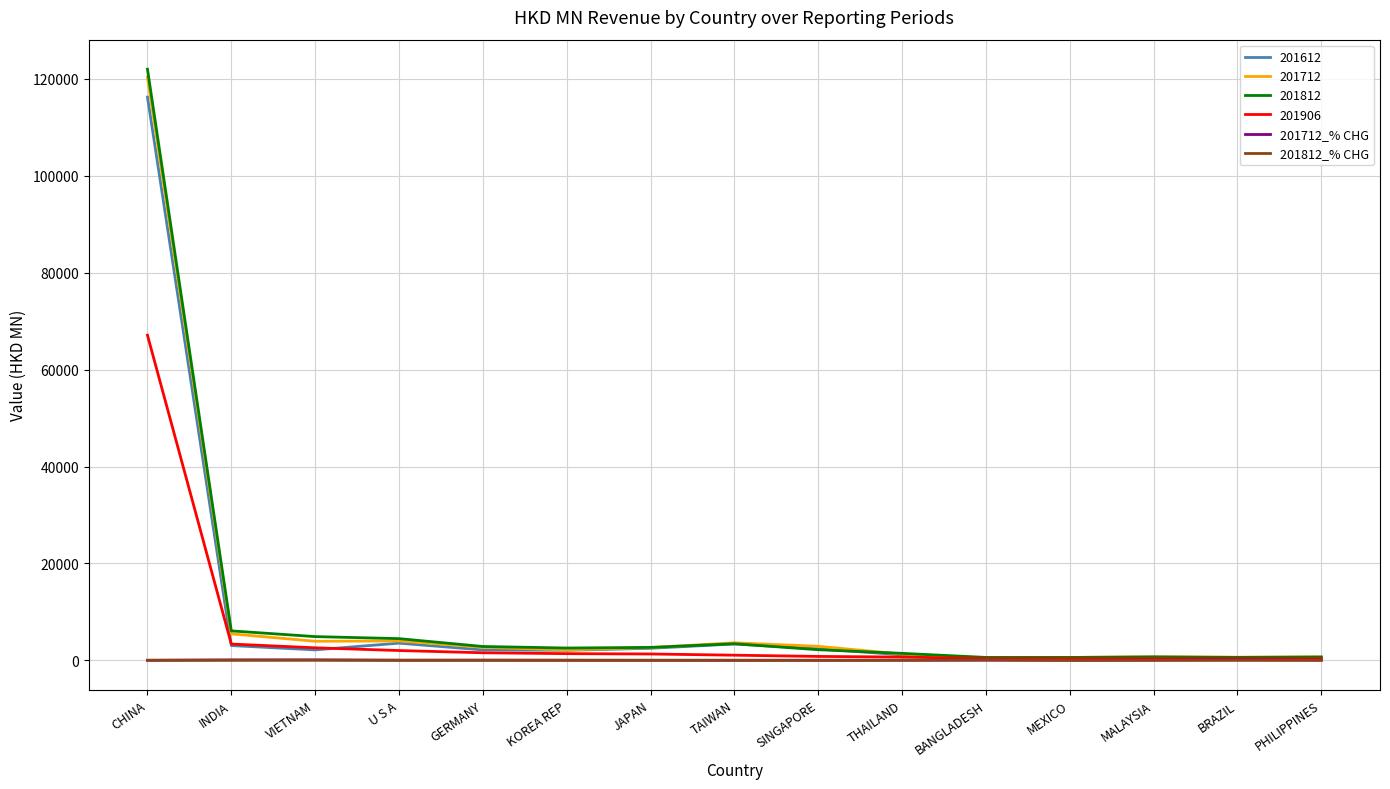

How many lines are shown in the chart?

6